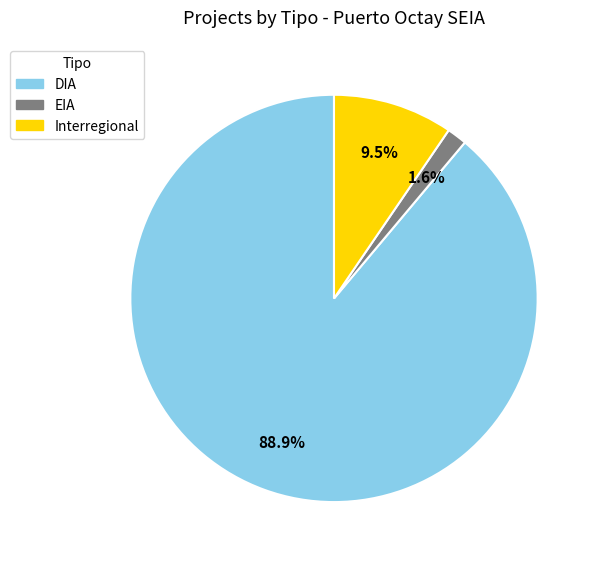

What is the largest slice in the pie chart?

DIA